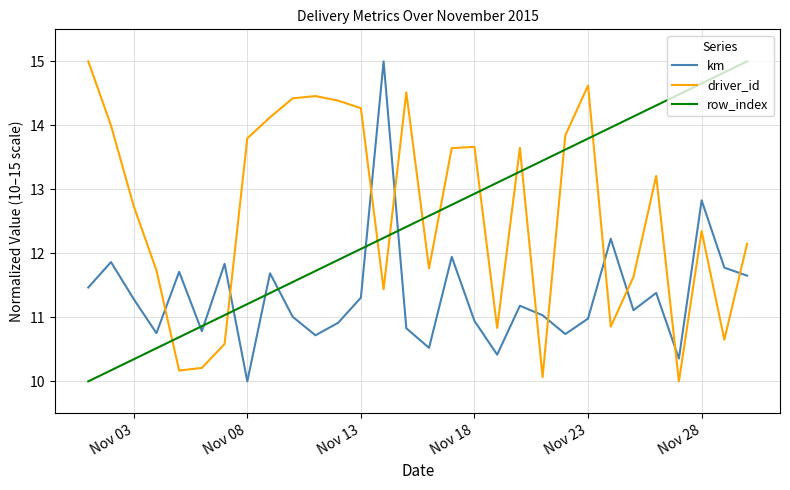

Which series ends up on top after the final intersection of row_index and km?

row_index